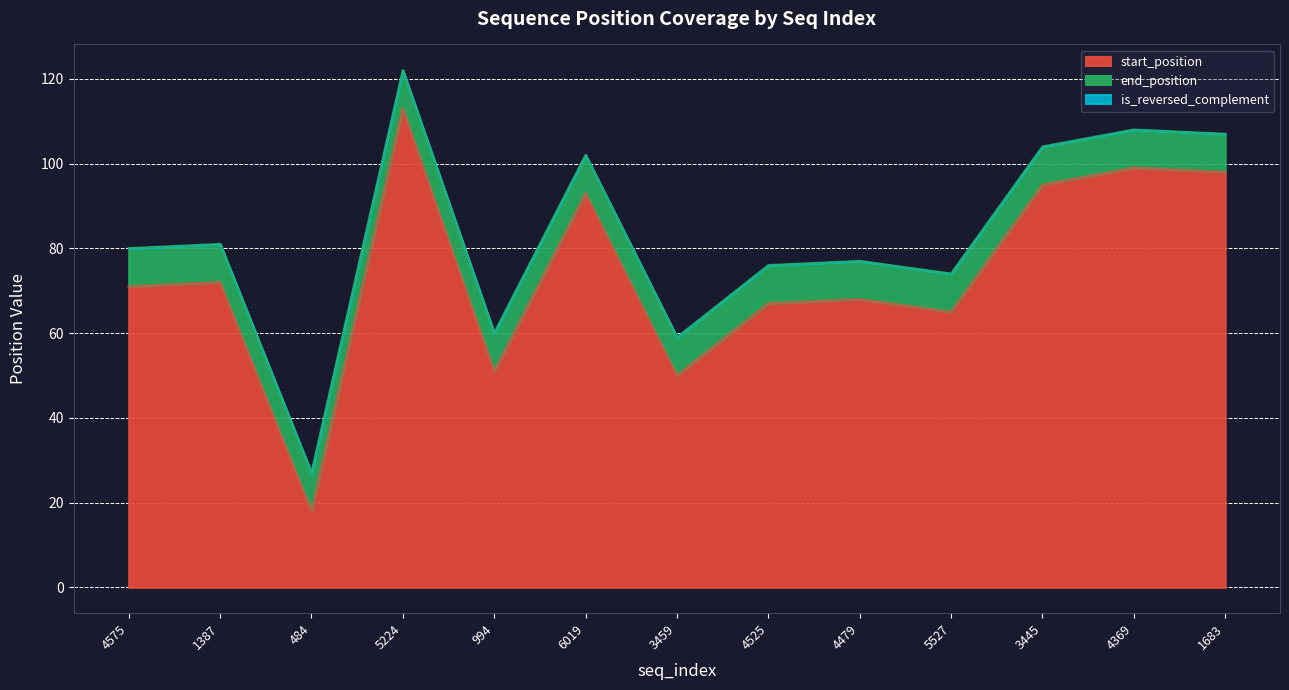

How many values in the start_position series exceed 71?

6